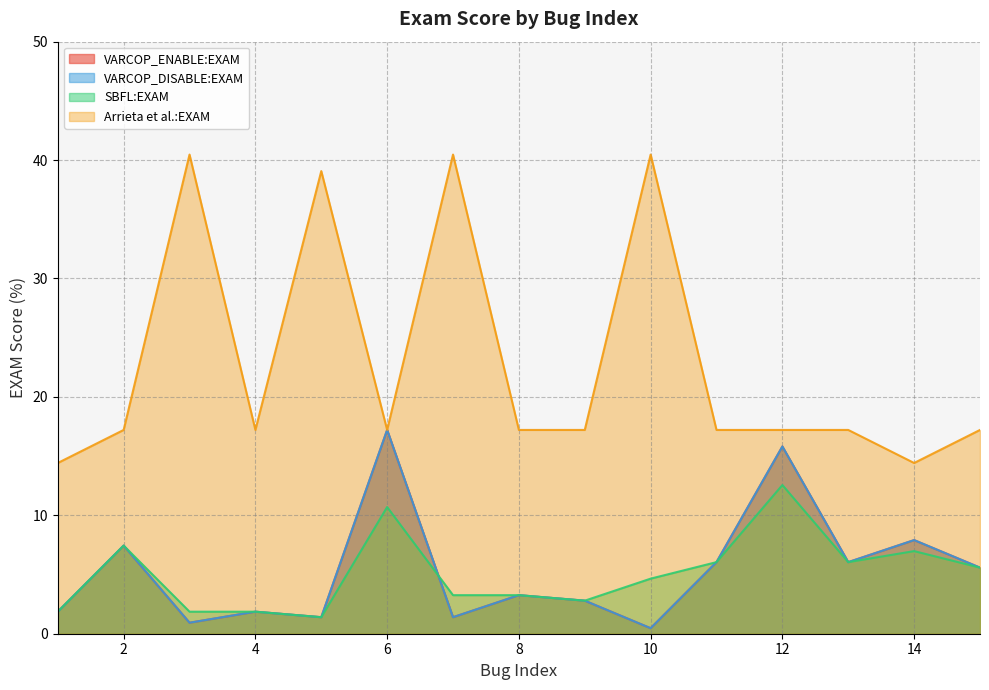

True or false: VARCOP_DISABLE:EXAM and Arrieta et al.:EXAM cross at least once.

False